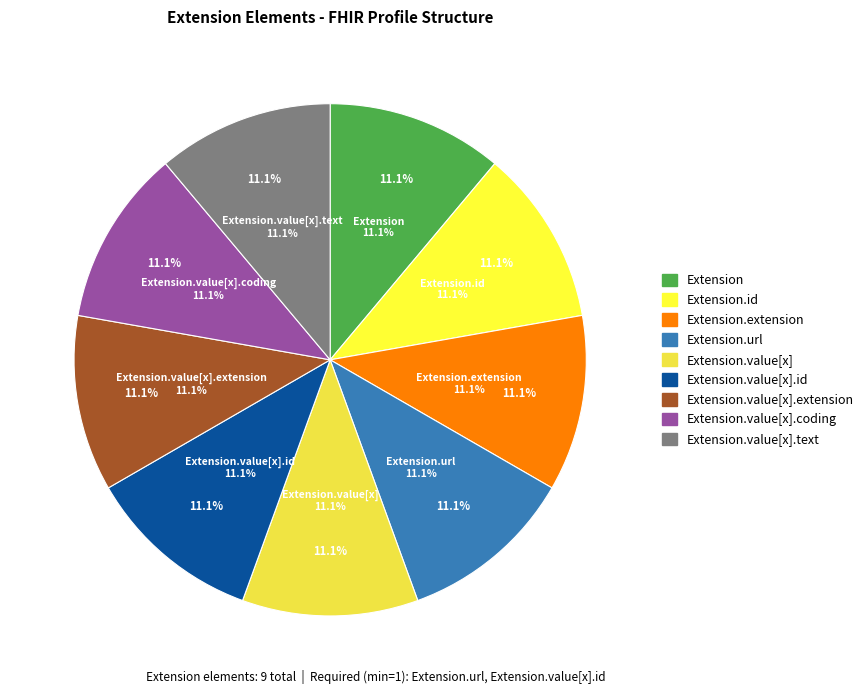

Count the number of slices in the pie.

9